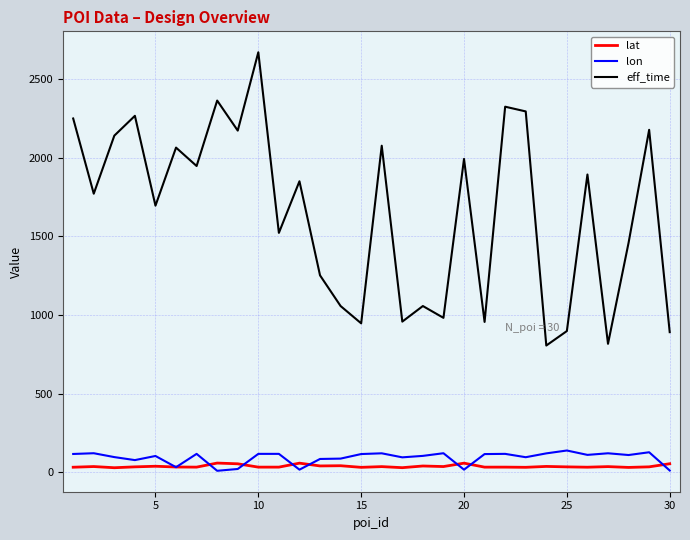

Which series has the largest total across all categories?

eff_time